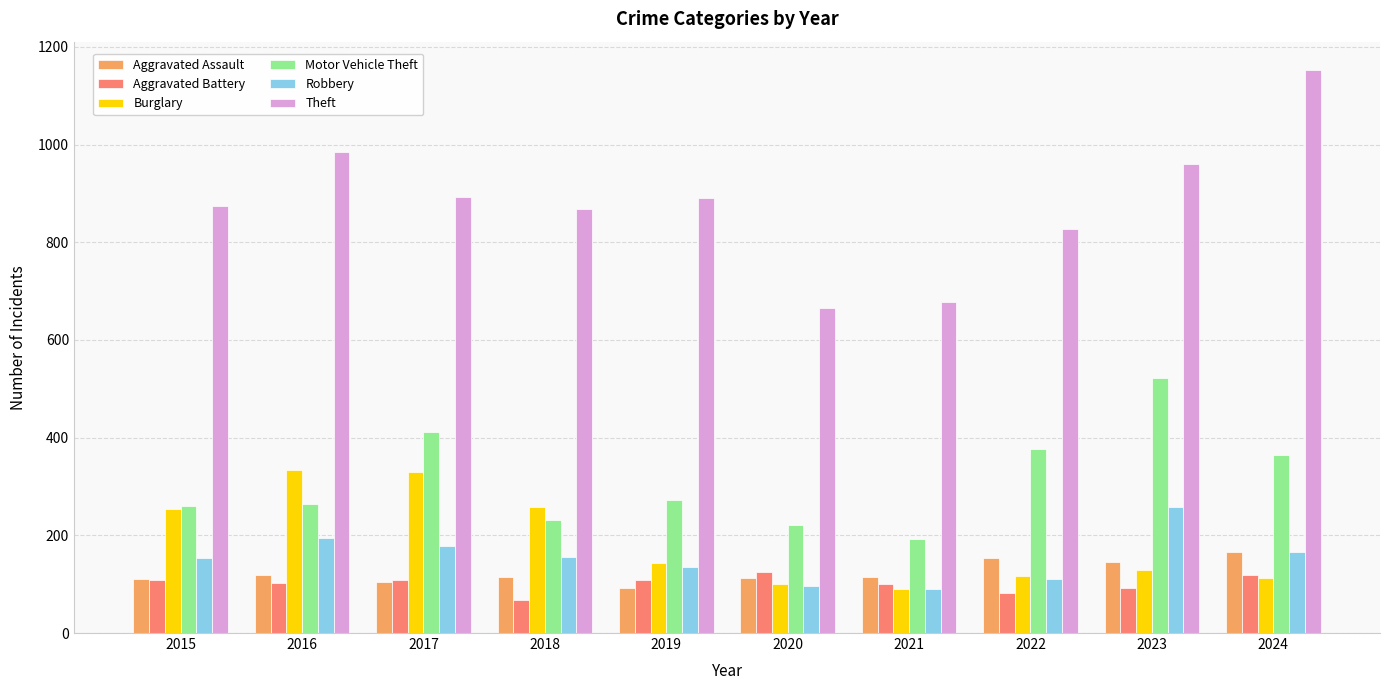

What is the approximate value of Burglary at 2022, to the nearest 10?

120